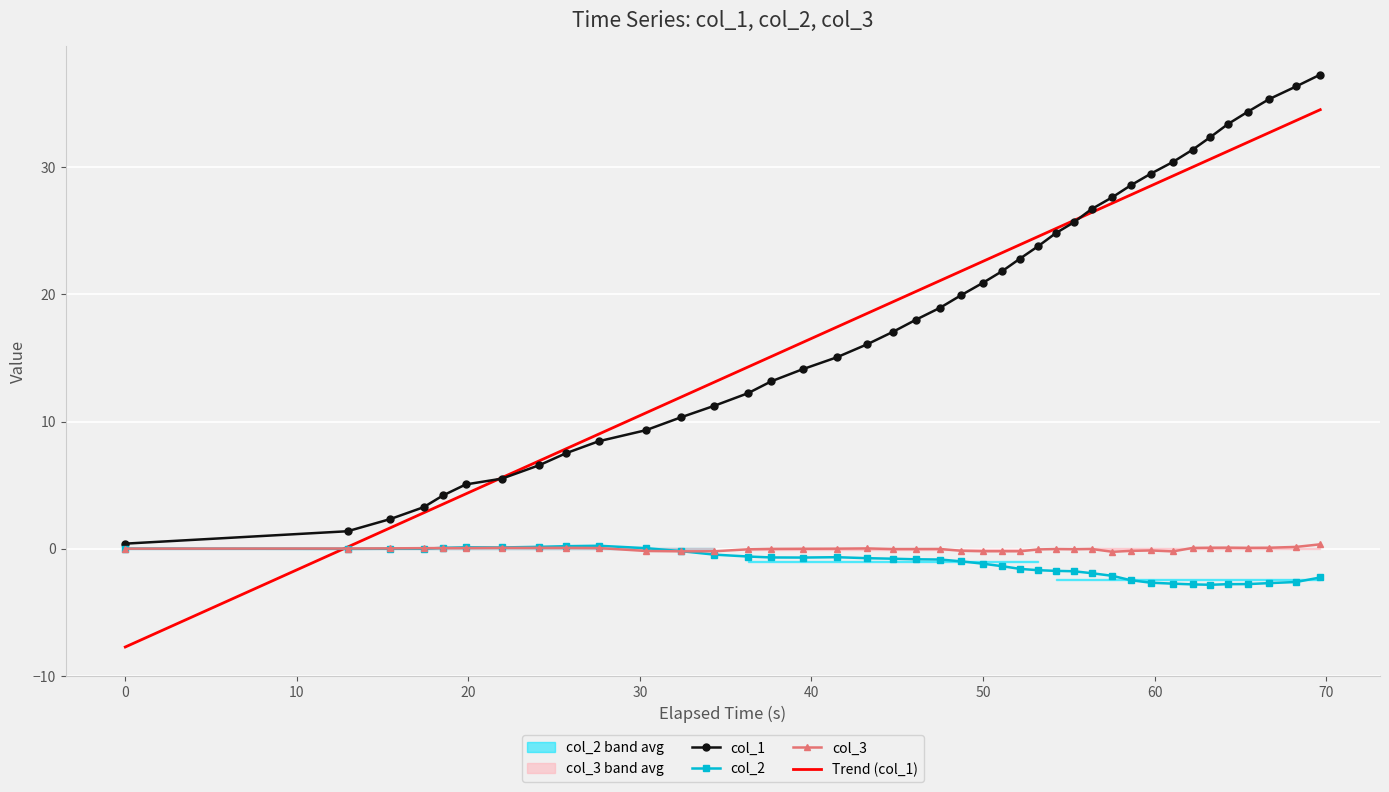

Which series ends up on top after the final intersection of Trend (col_1) and col_2?

Trend (col_1)